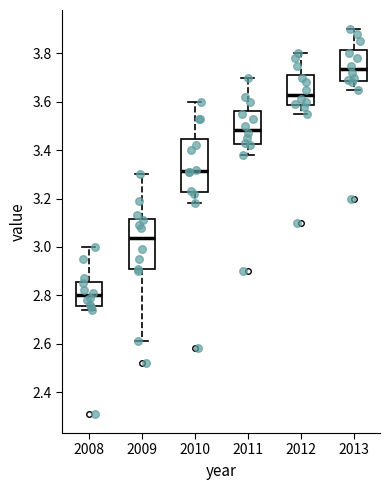

Which box has the lowest median line?

2008